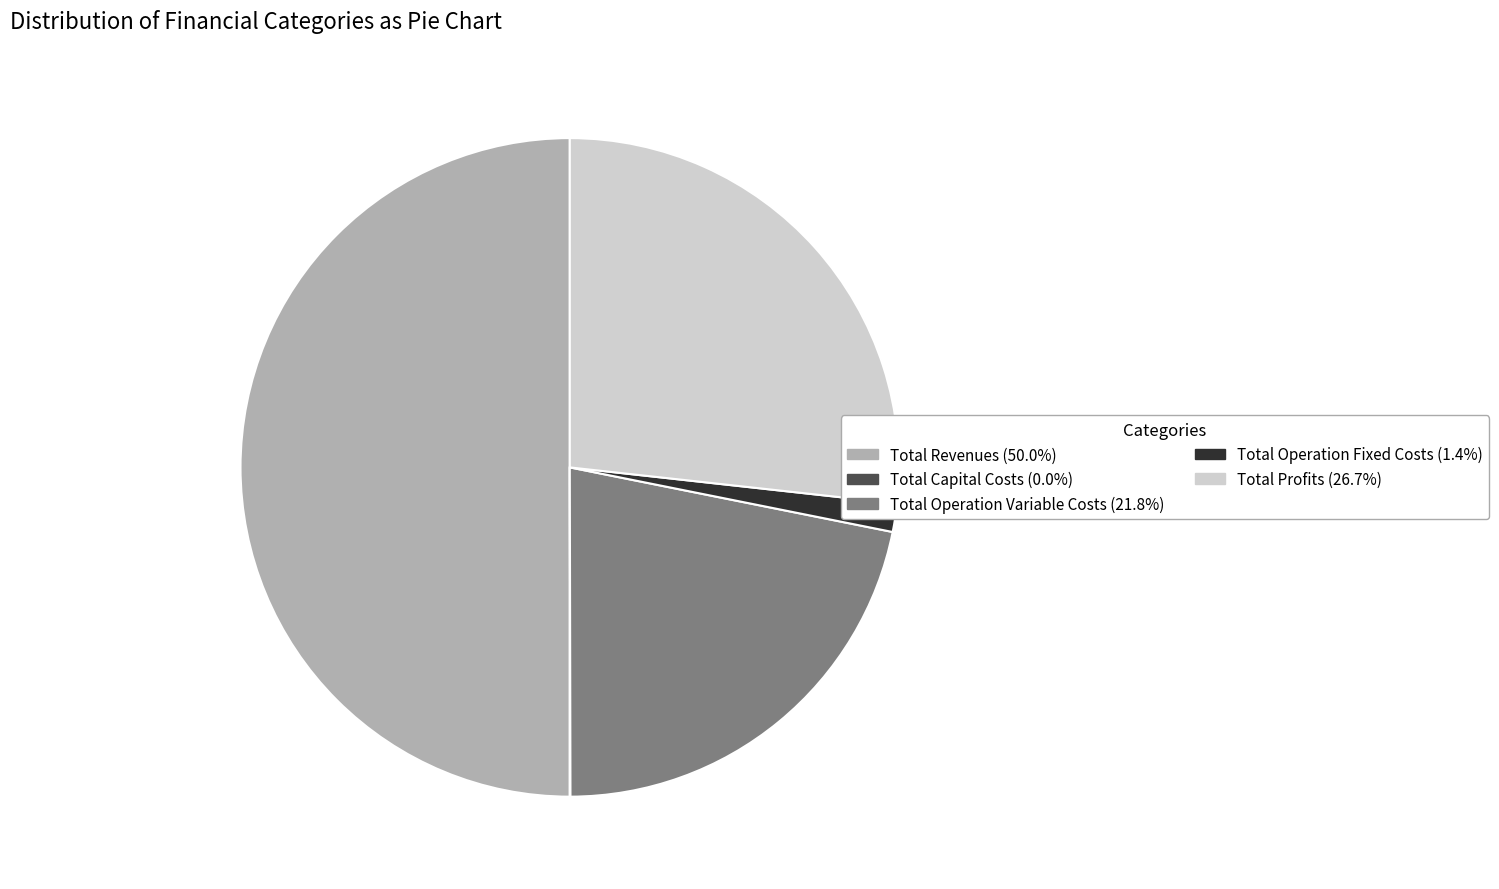

Do Total Revenues and Total Operation Variable Costs together represent more than half of the pie?

Yes